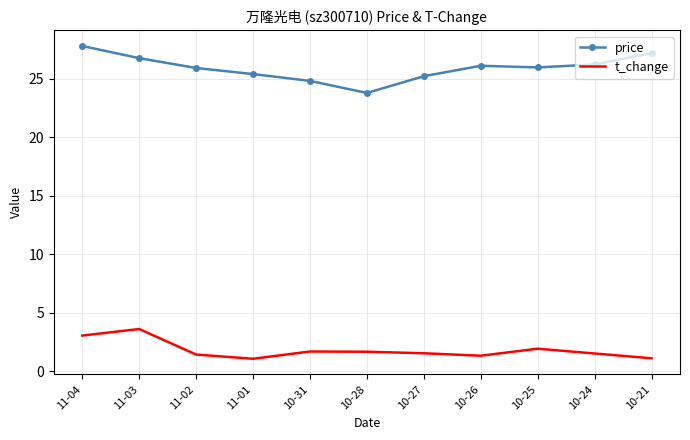

At which category does price reach its first local valley?

10-28